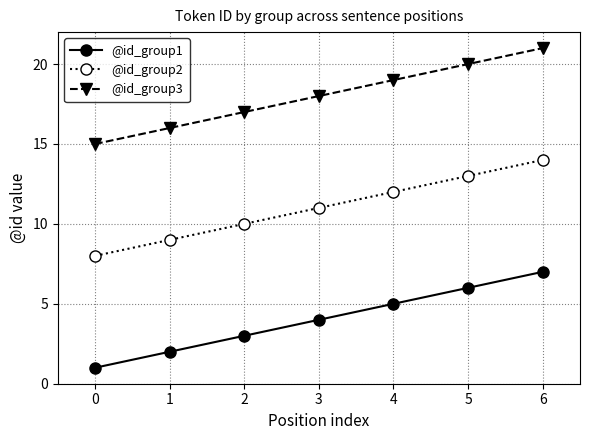

Which series has the largest total across all categories?

@id_group3